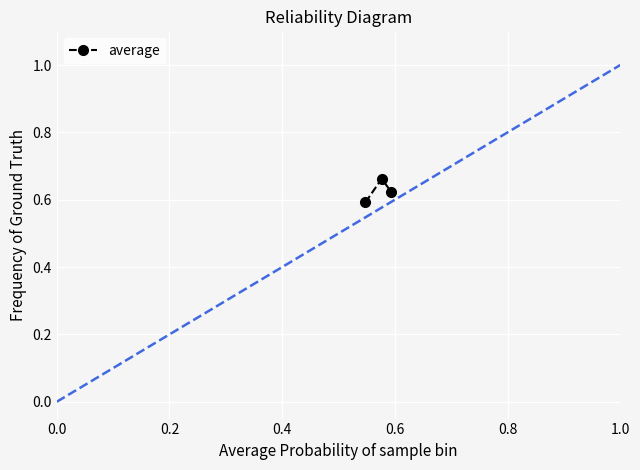

Count the average values in the range 0 to 1.

3